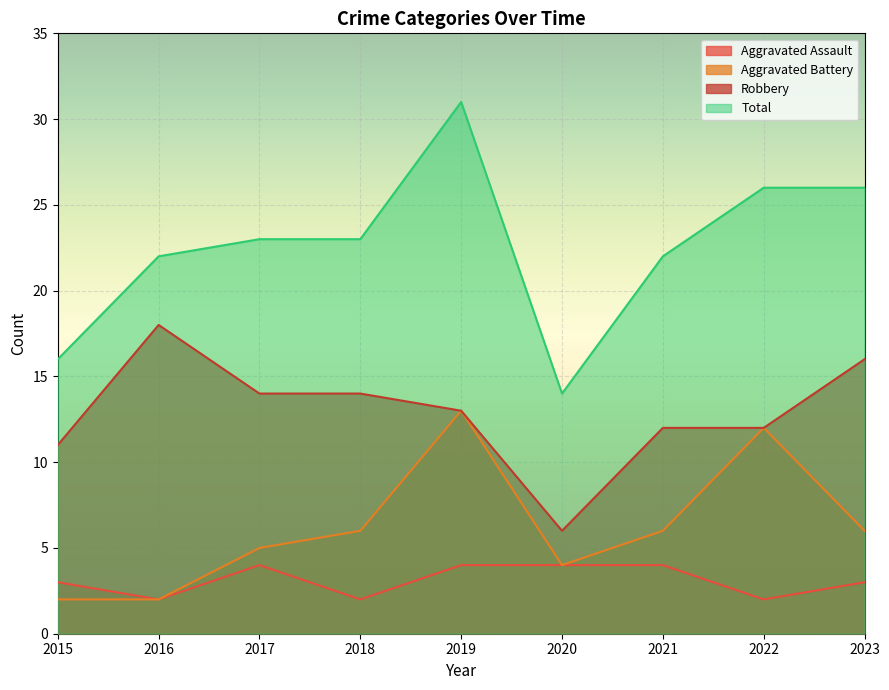

True or false: Aggravated Assault and Aggravated Battery cross at least once.

False